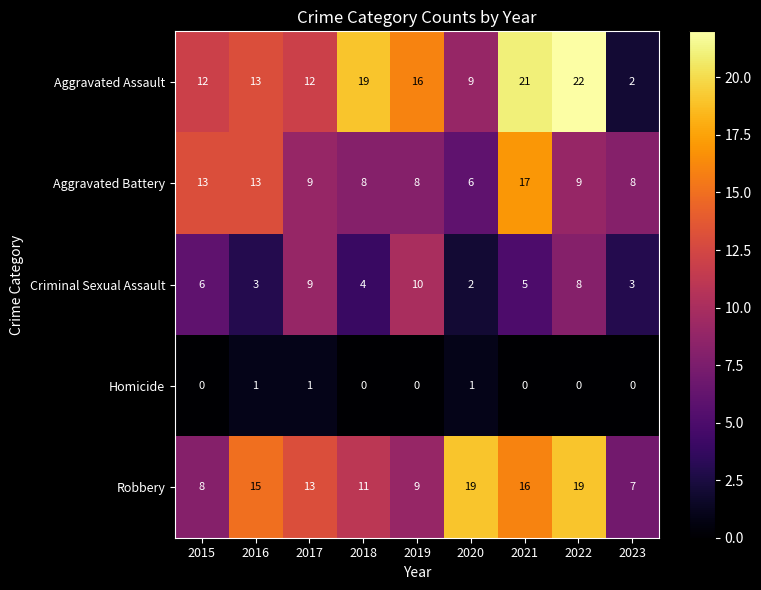

Rank the series at 2022 from highest to lowest value.

Aggravated Assault, Robbery, Aggravated Battery, Criminal Sexual Assault, Homicide